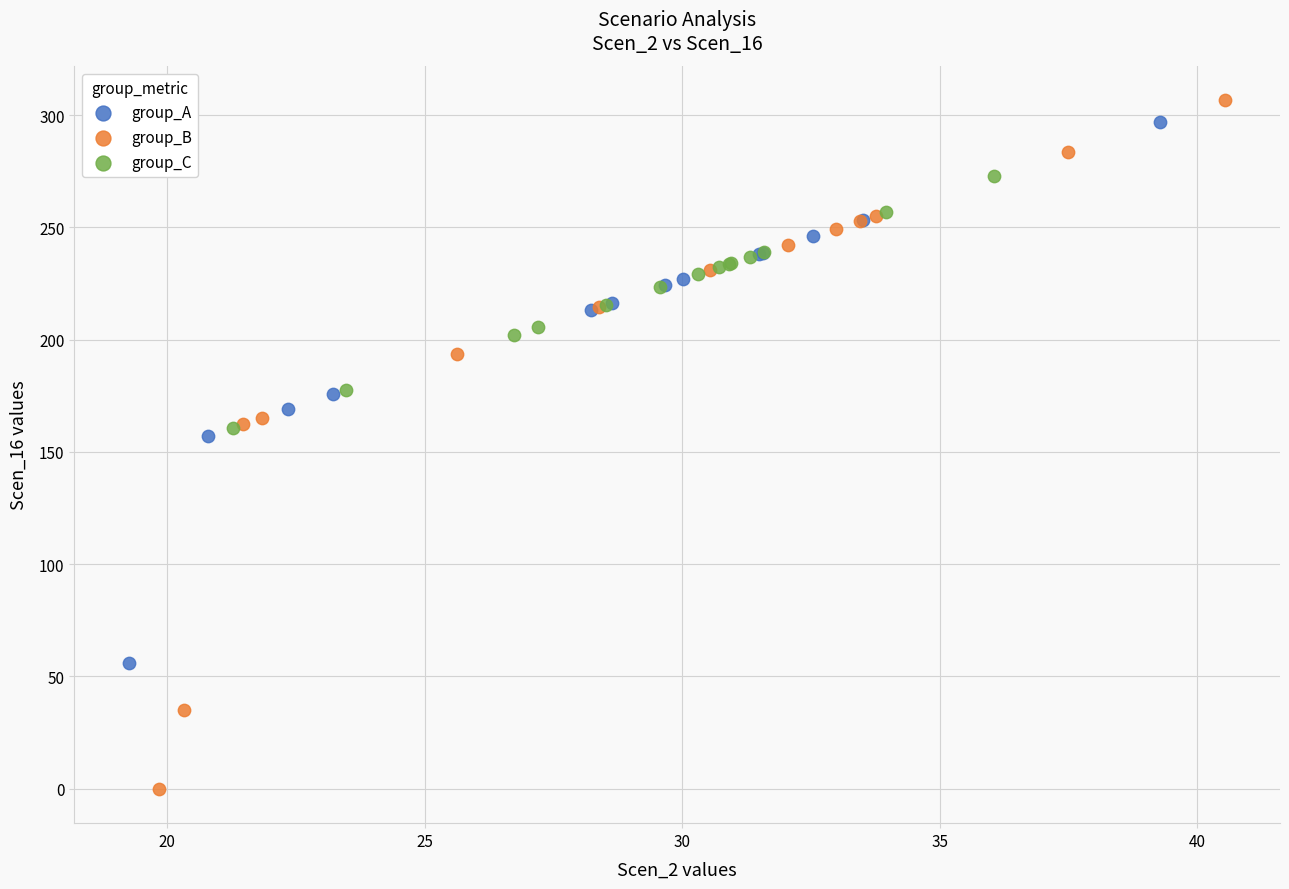

Which series contains the lowest Y value?

group_B